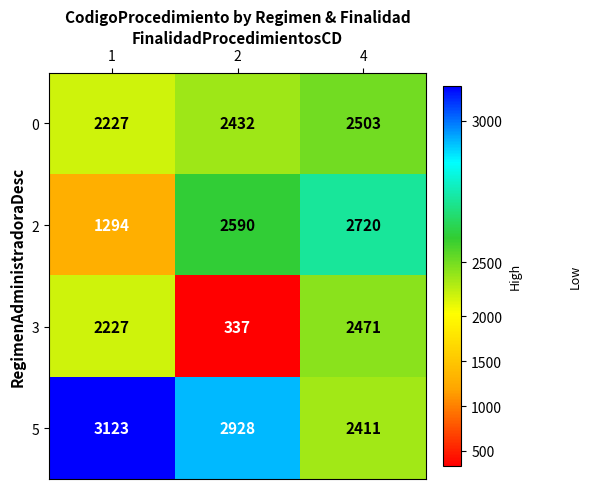

What is the difference between the highest and lowest values at 1?

1829